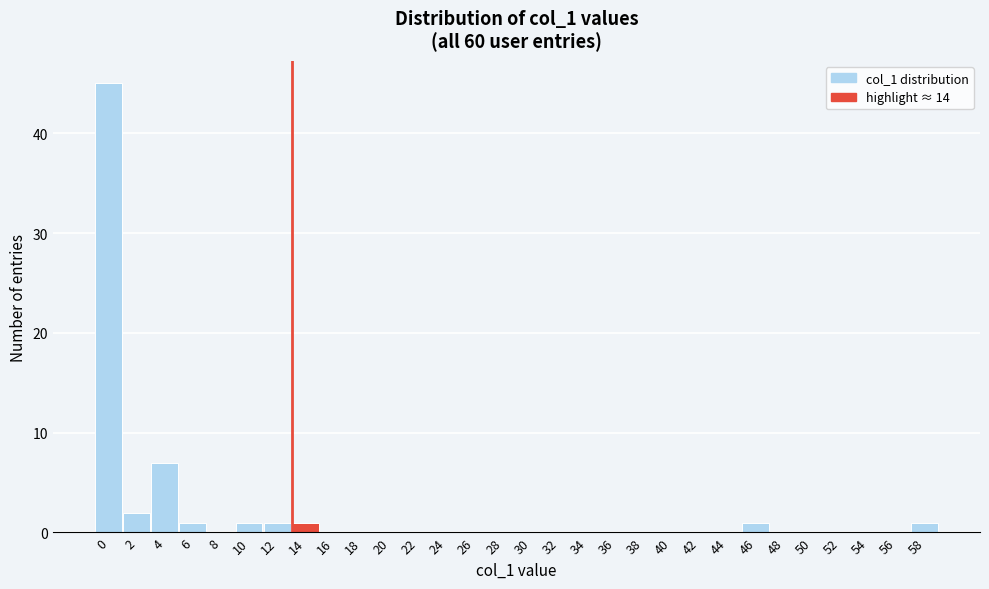

Reading right to left, what are all the values shown in this chart?

58=1	56=0	54=0	52=0	50=0	48=0	46=1	44=0	42=0	40=0	38=0	36=0	34=0	32=0	30=0	28=0	26=0	24=0	22=0	20=0	18=0	16=0	14=1	12=1	10=1	8=0	6=1	4=7	2=2	0=45